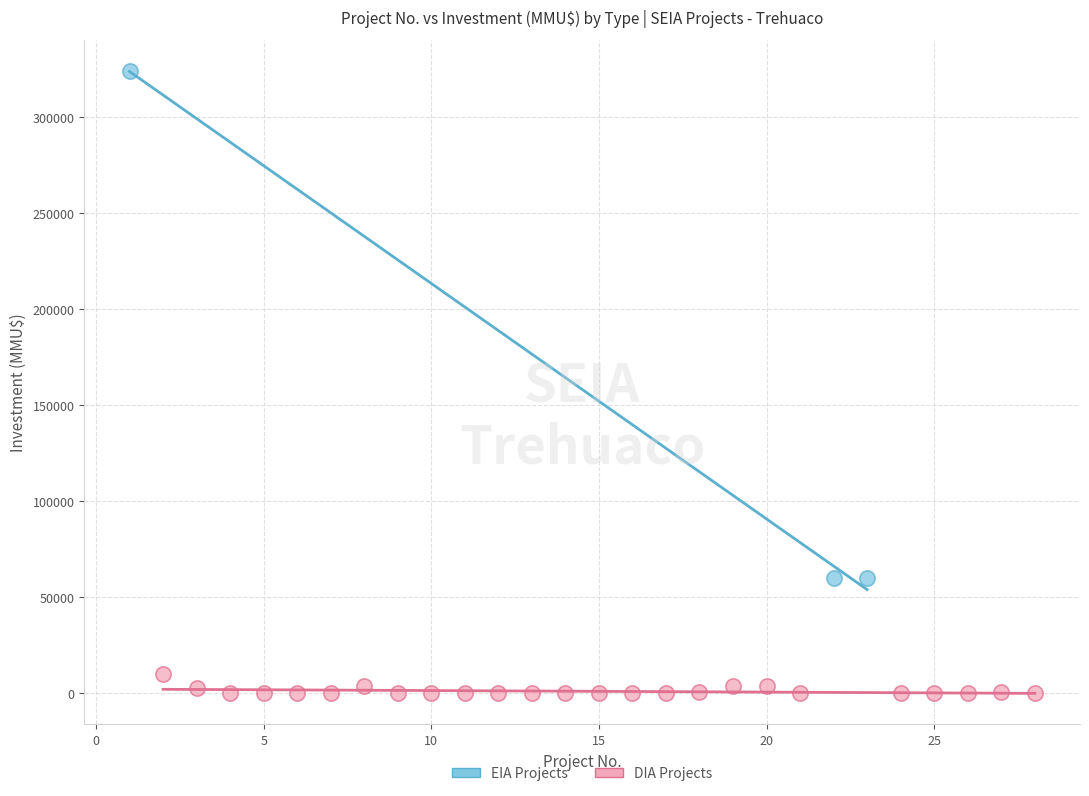

What are all the series names shown in the legend?

EIA Projects, DIA Projects